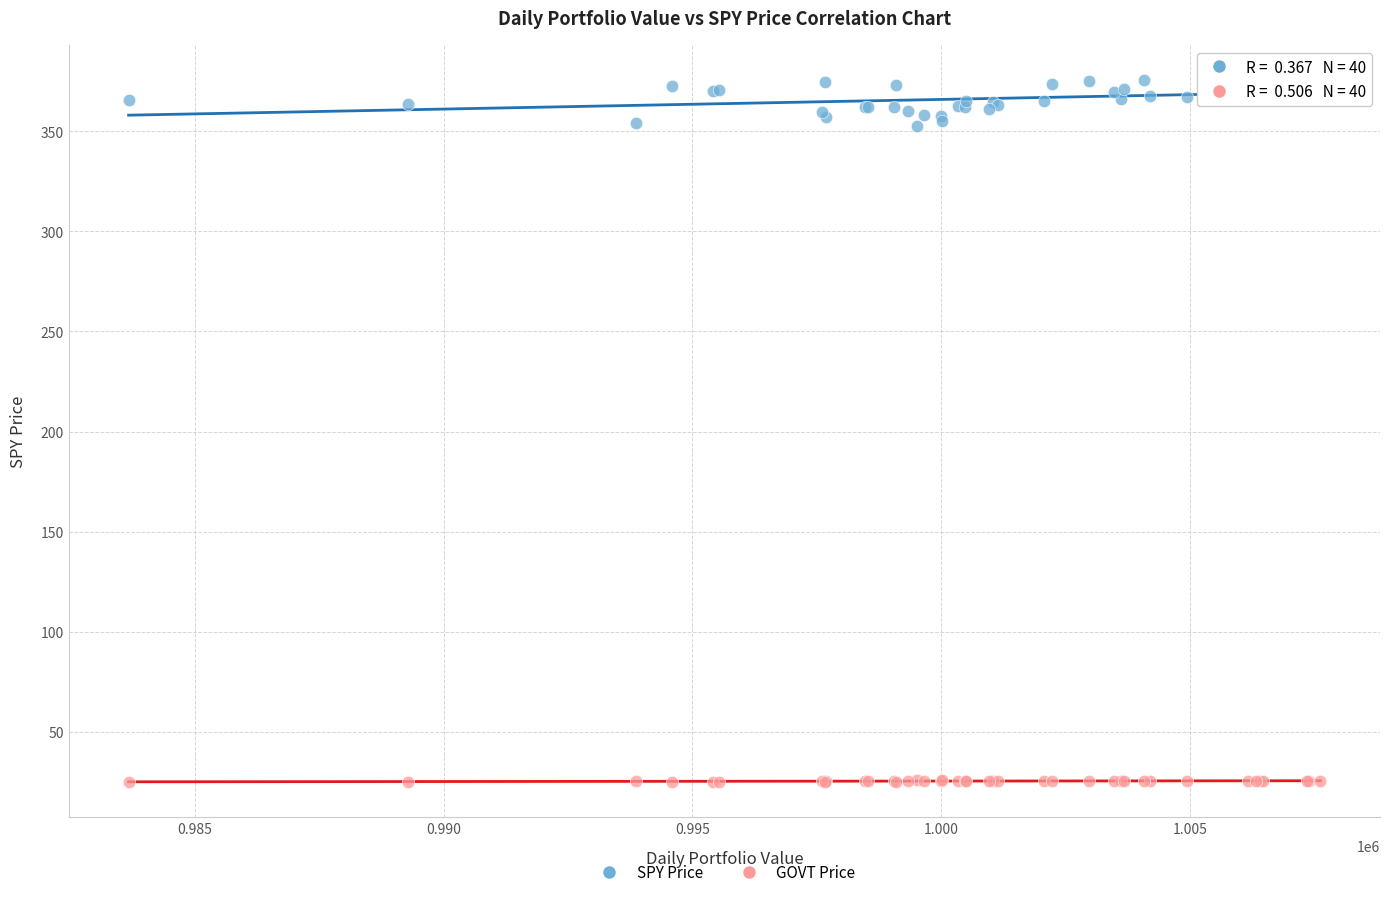

What is the X range (max minus min) for the scatter plot?

23963.7